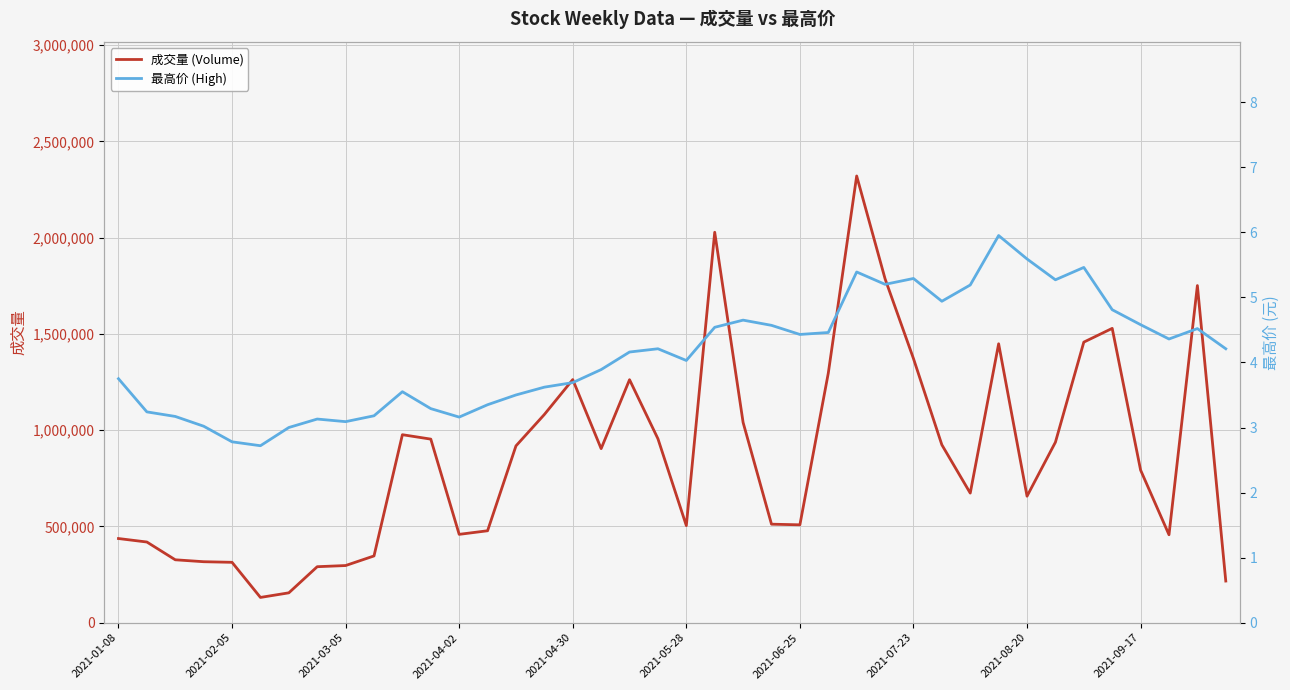

True or false: 成交量 (Volume) and 最高价 (High) intersect in this chart.

False